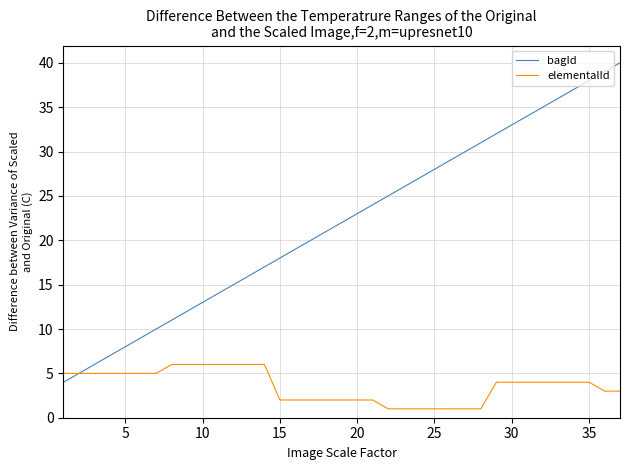

Which series has the largest total across all categories?

bagId